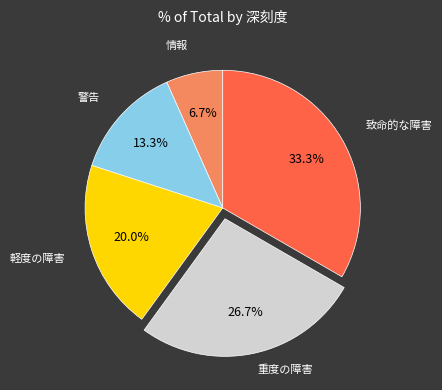

Is 軽度の障害 the majority of the pie?

No